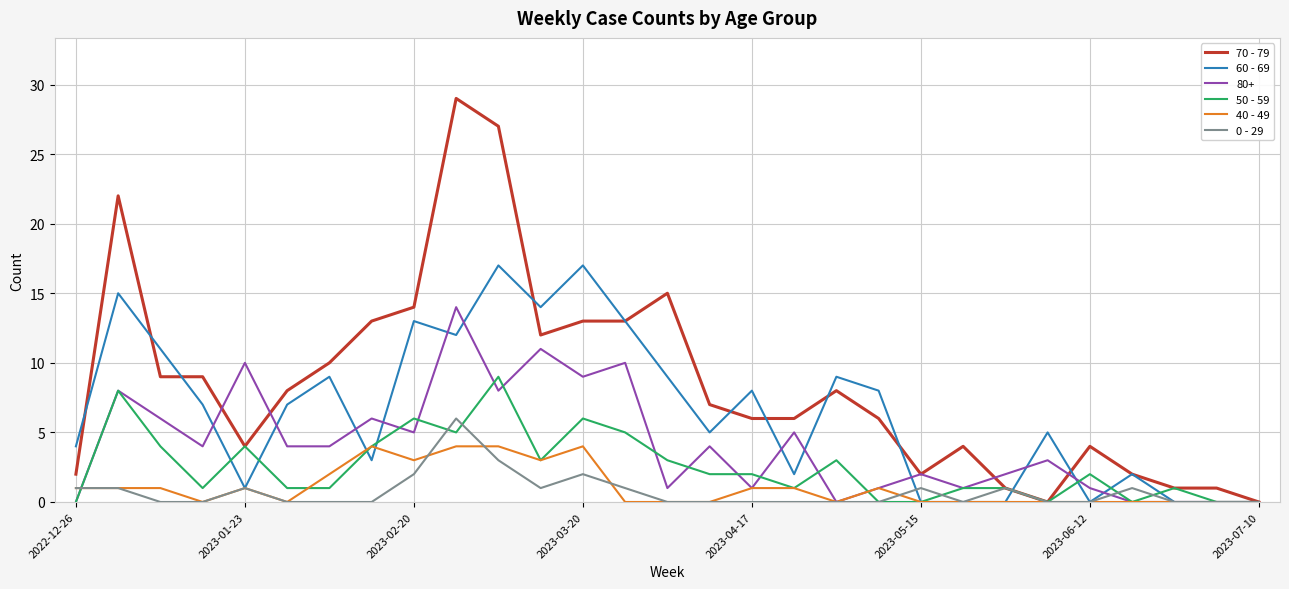

Which series has the largest range (max minus min)?

70 - 79